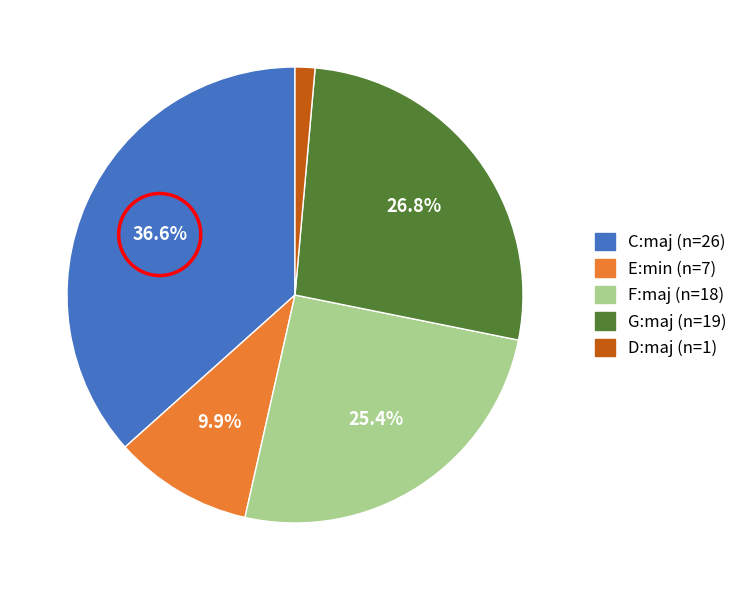

To the nearest percent, what is the combined percentage of E:min and F:maj?

35%